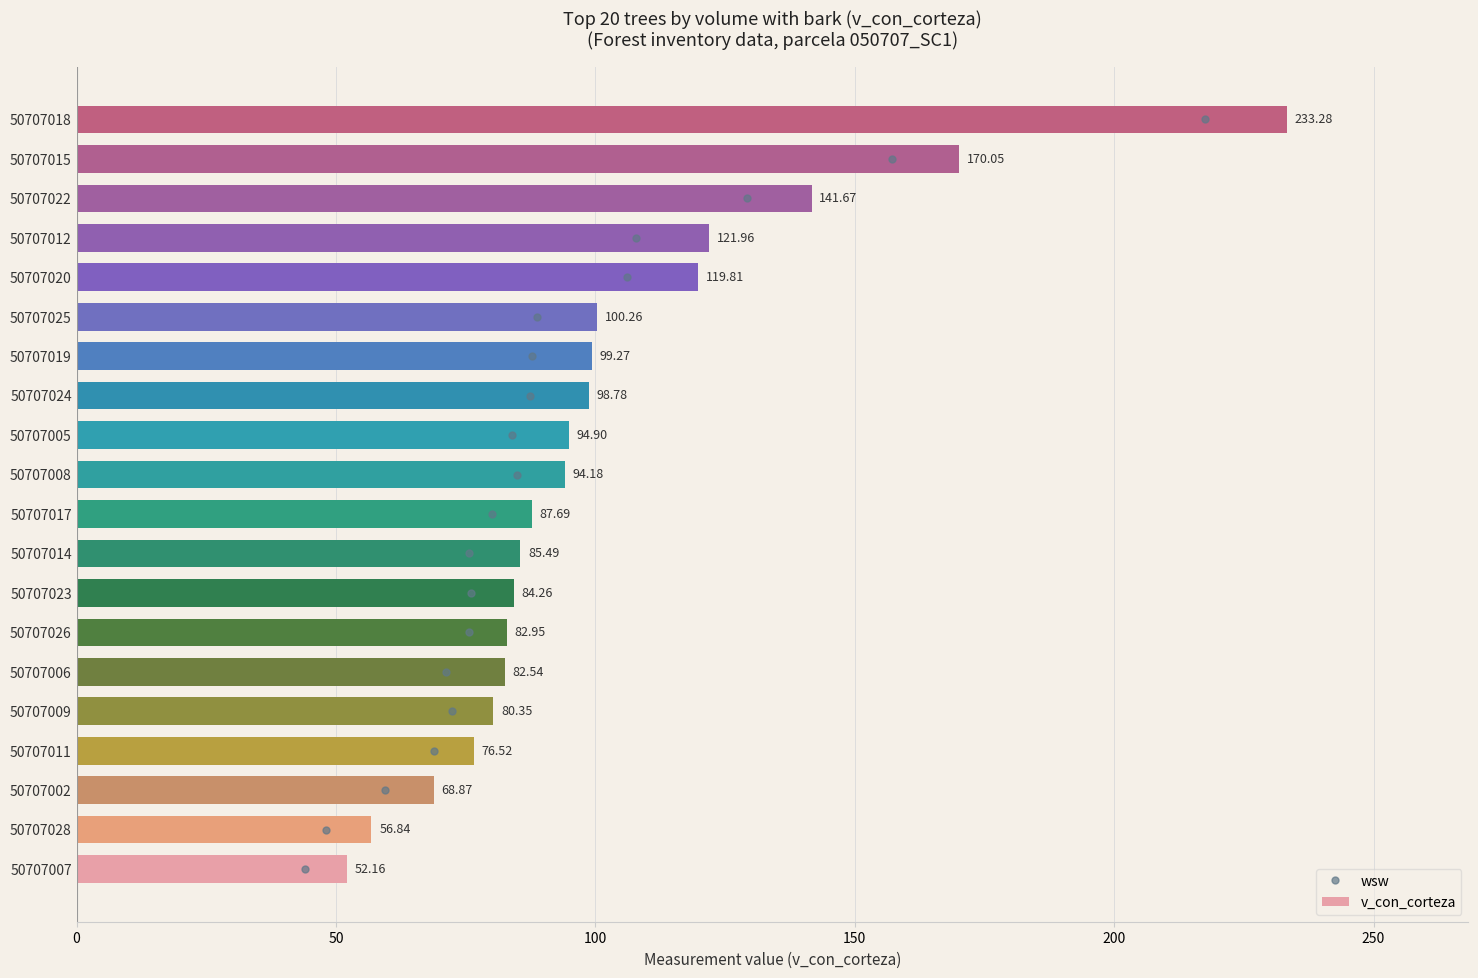

What is the sum of the v_con_corteza values at 50707022 and 50707002?

210.5